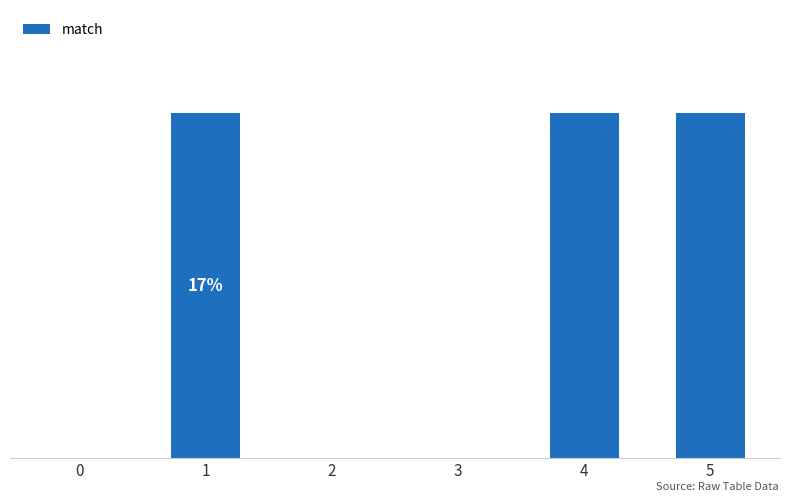

Reading left to right, transcribe all the data shown in this chart.

0=0	1=1	2=0	3=0	4=1	5=1